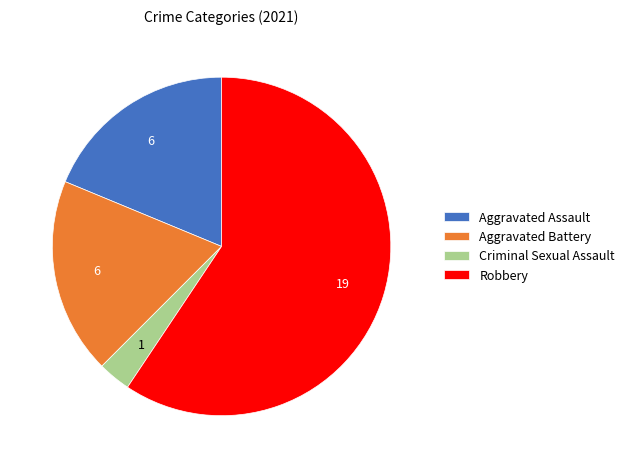

What is the majority slice?

Robbery